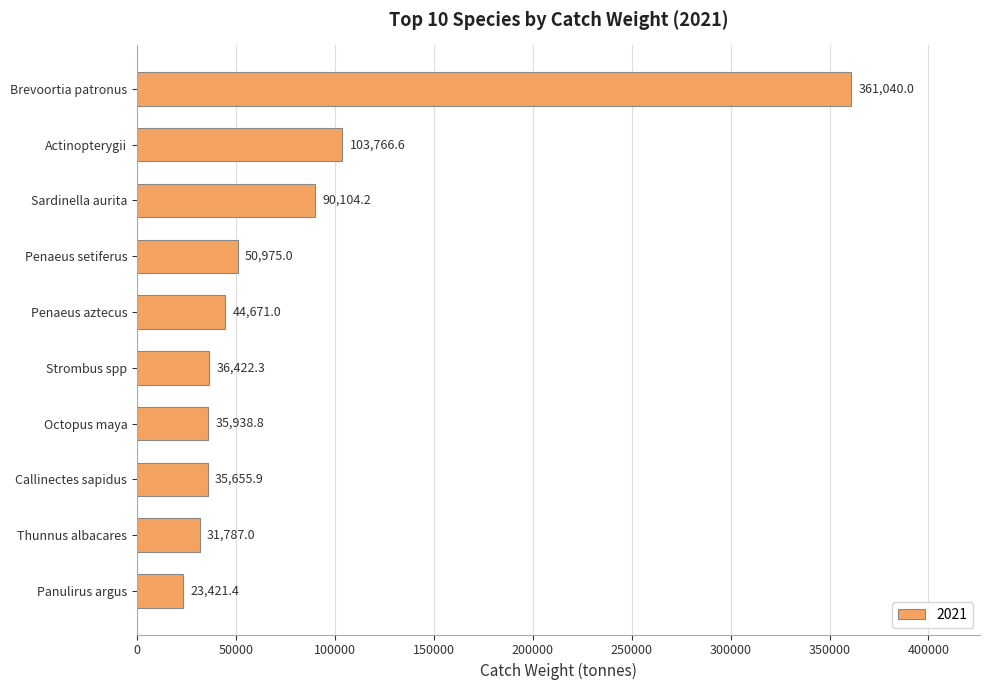

Reading bottom to top, extract all data points from this chart.

Panulirus argus=23421.4	Thunnus albacares=31787.0	Callinectes sapidus=35655.9	Octopus maya=35938.8	Strombus spp=36422.3	Penaeus aztecus=44671.0	Penaeus setiferus=50975.0	Sardinella aurita=90104.2	Actinopterygii=103766.6	Brevoortia patronus=361040.0